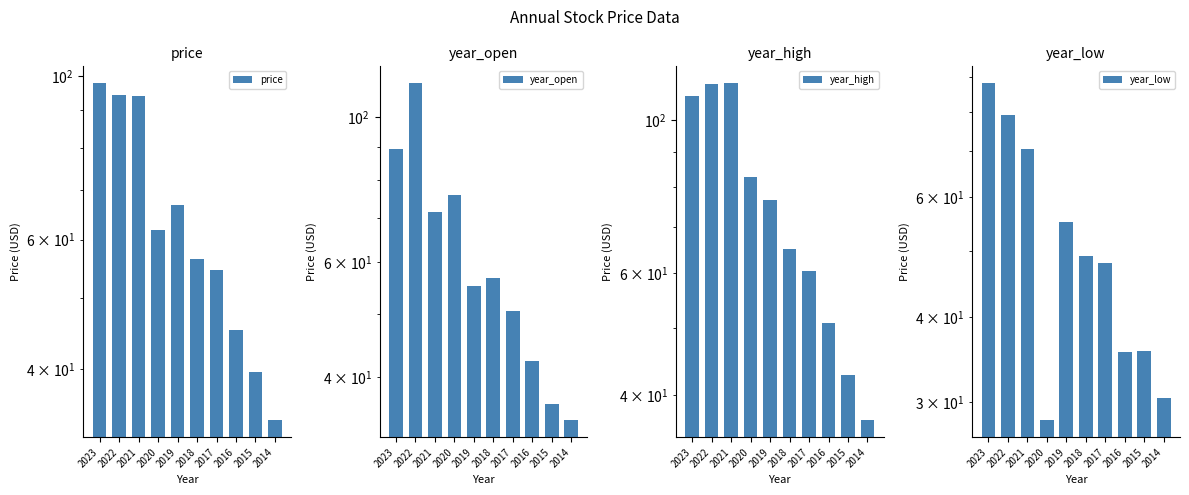

The price series shows 133.5 at 2023. True or false?

False